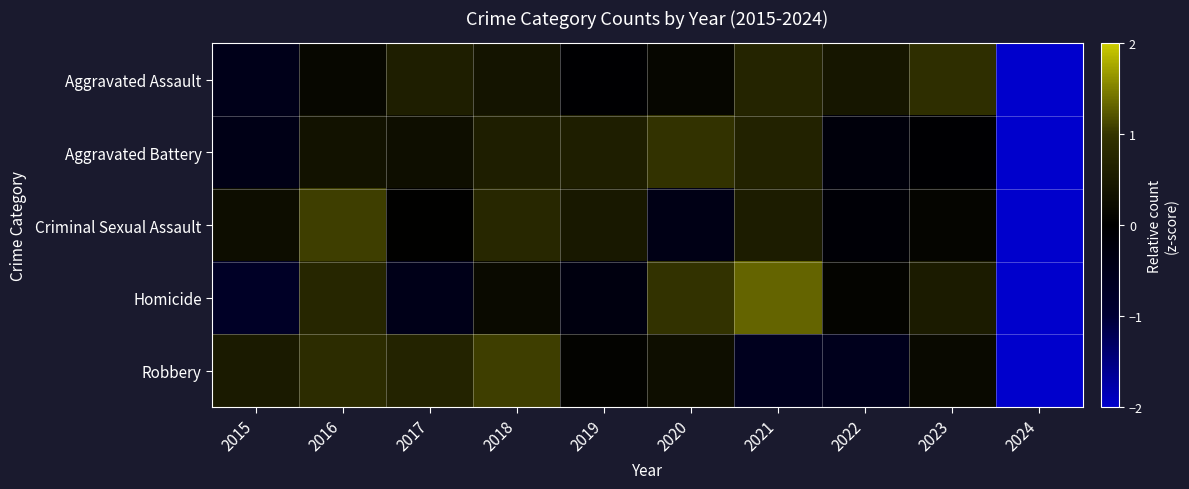

Which series changed the most between 2017 and 2020?

Homicide